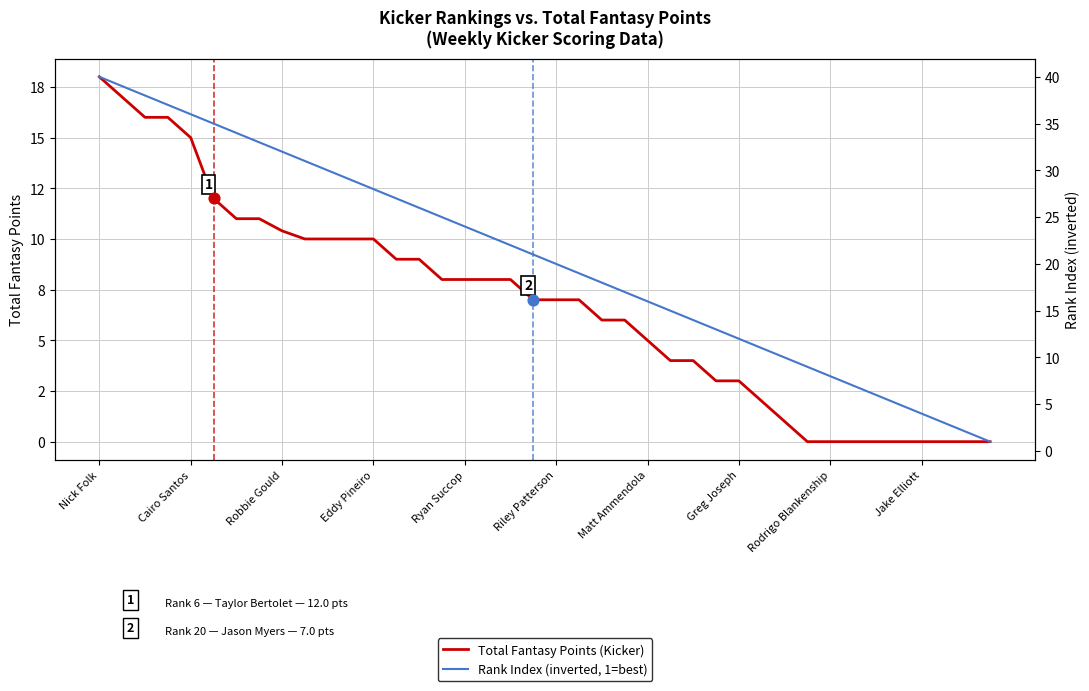

Which series reaches the minimum Y coordinate?

Total Fantasy Points (Kicker)